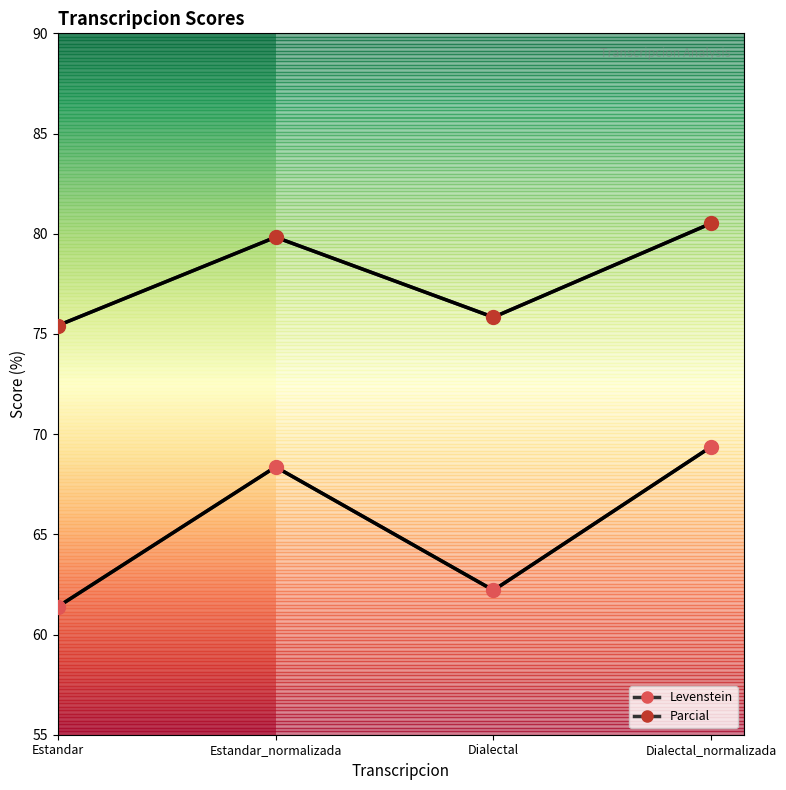

Which series has the widest spread of values?

Levenstein